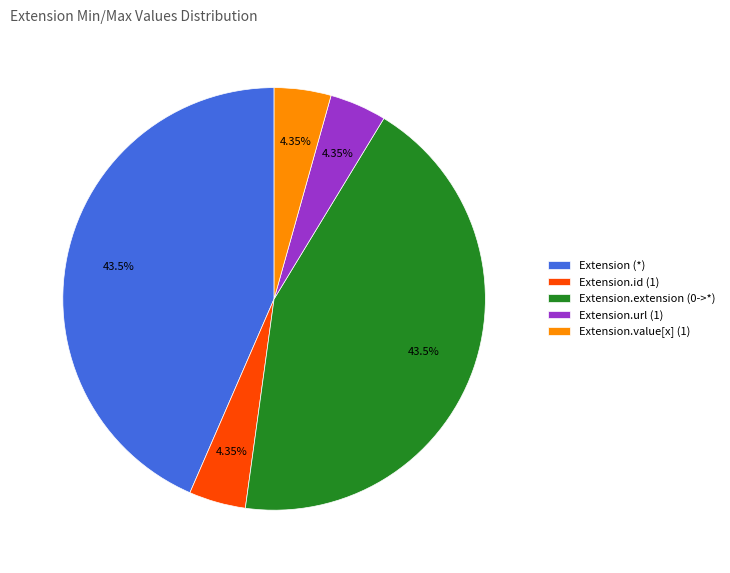

Combined, do Extension.extension (0->*) and Extension.id (1) account for over 50%?

No